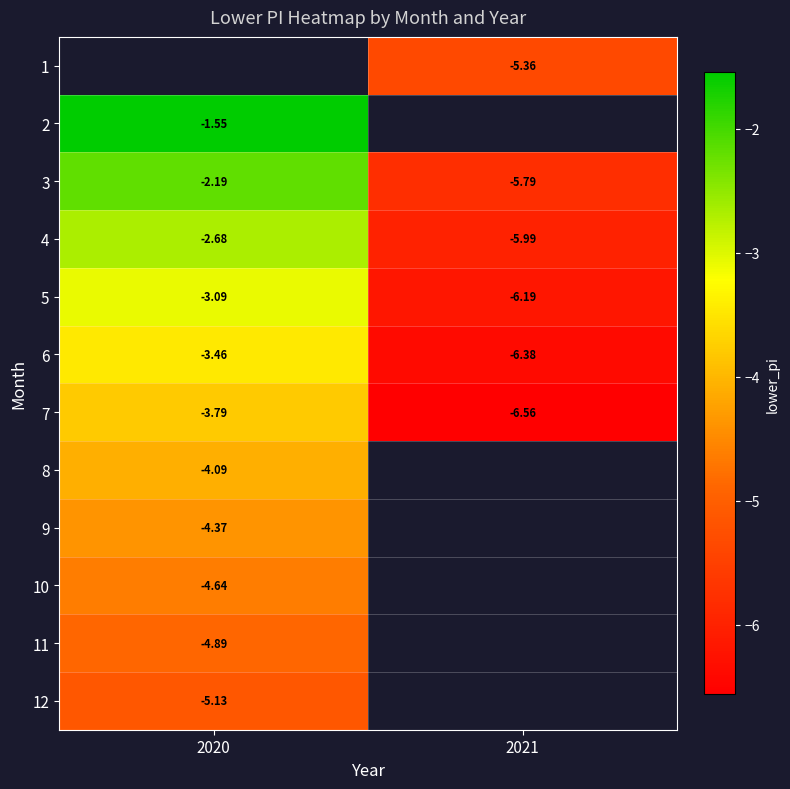

Is the value of 11 at 2020 greater than the value of 6 at 2020?

No